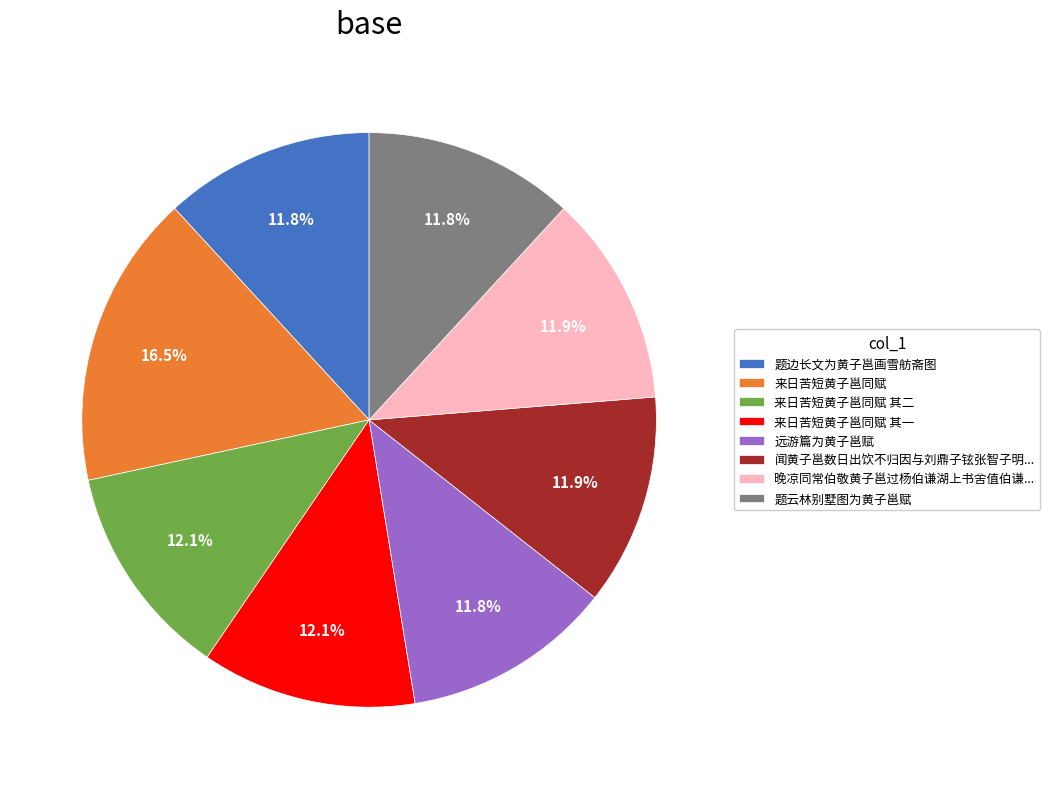

Do 来日苦短黄子邕同赋 其二 and 题云林别墅图为黄子邕赋 together represent more than half of the pie?

No